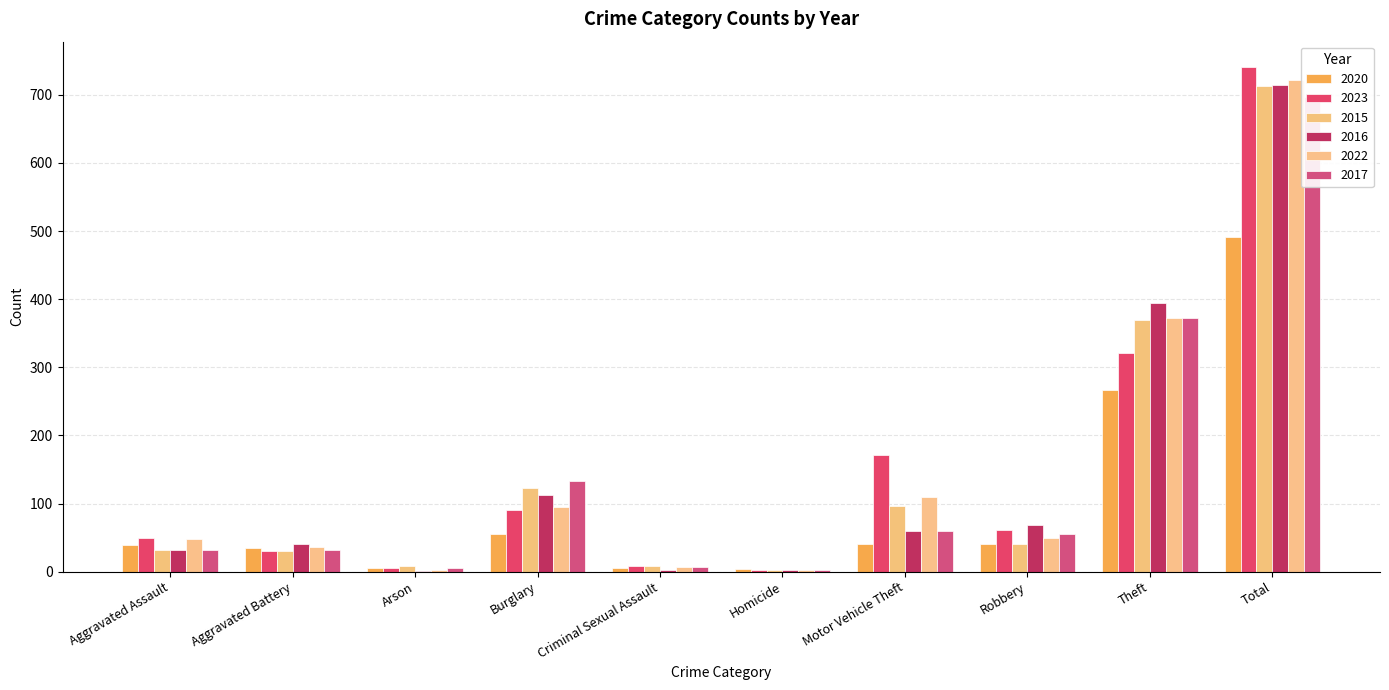

What is the label of the 9th bar from the left?

Theft